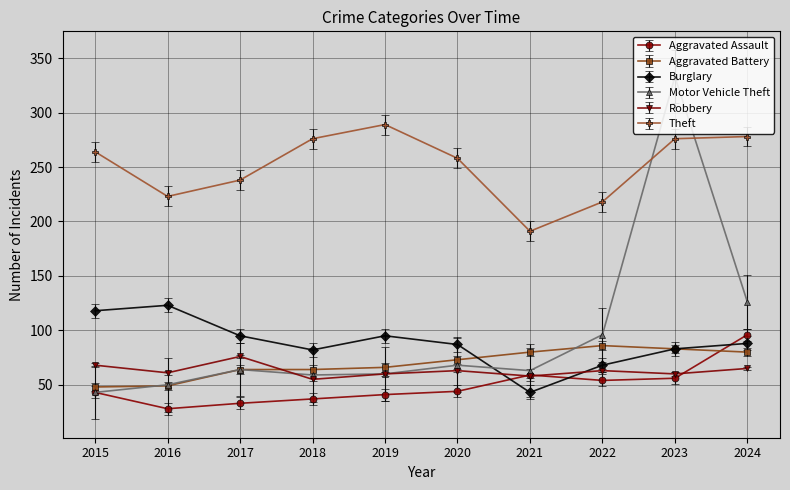

What is the value of the Burglary point at the 2nd from the left?

123